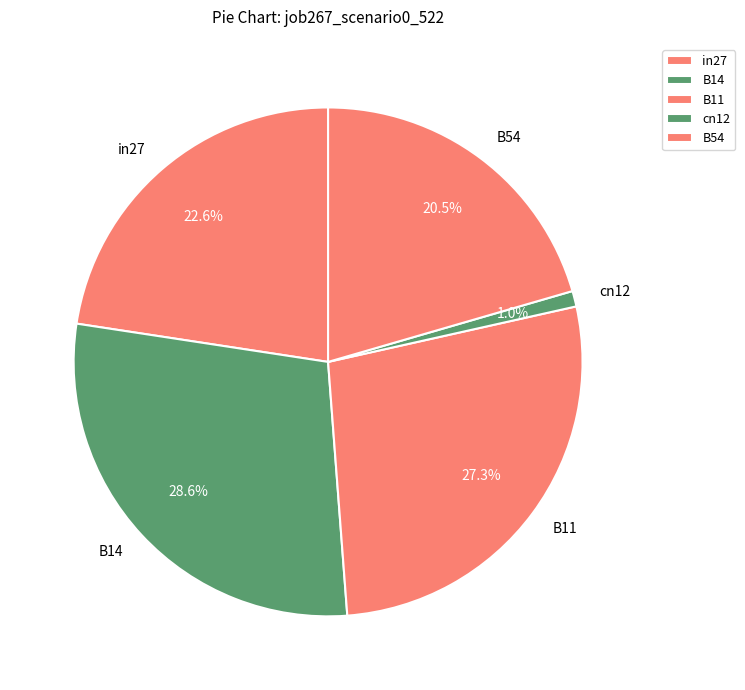

Is there a majority slice in this chart?

No